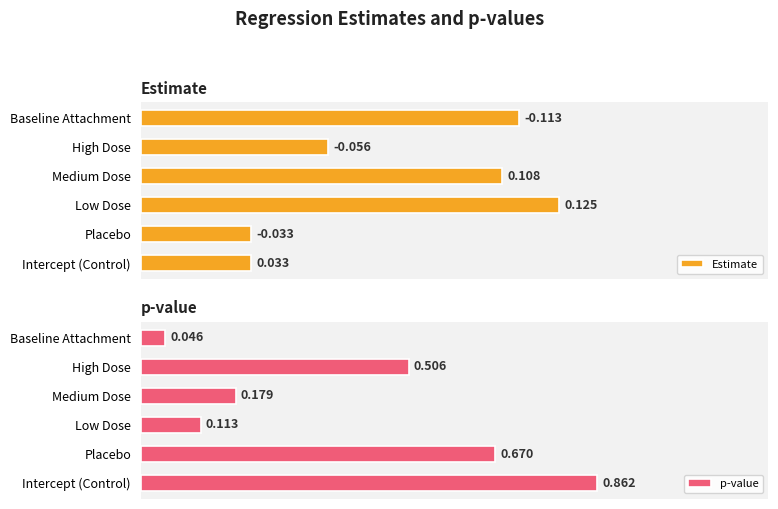

Where is p-value nearest to the value 0?

Baseline Attachment